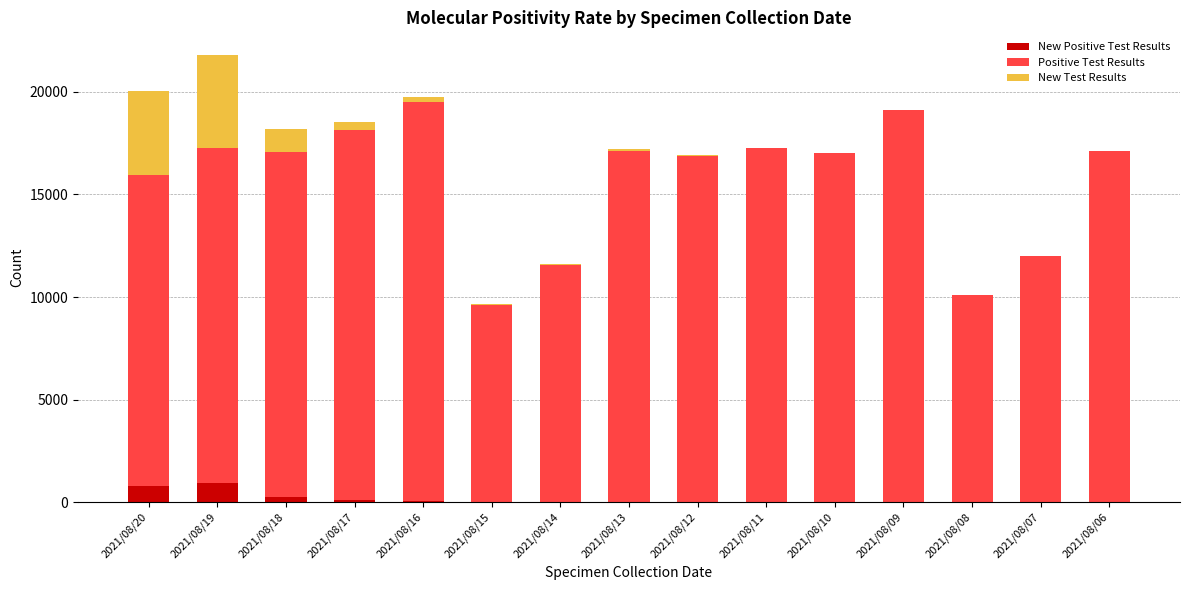

At which category is the sum across all series the highest?

2021/08/19